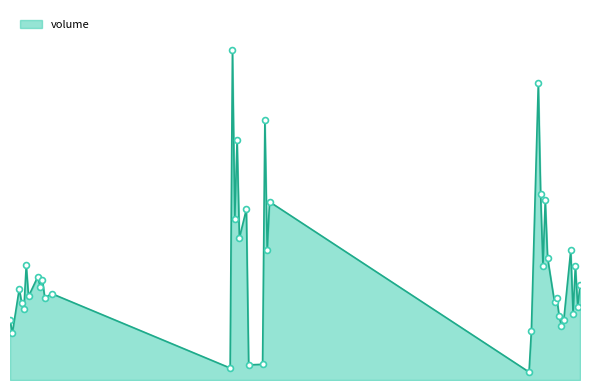

Does the chart have visible grid lines?

No